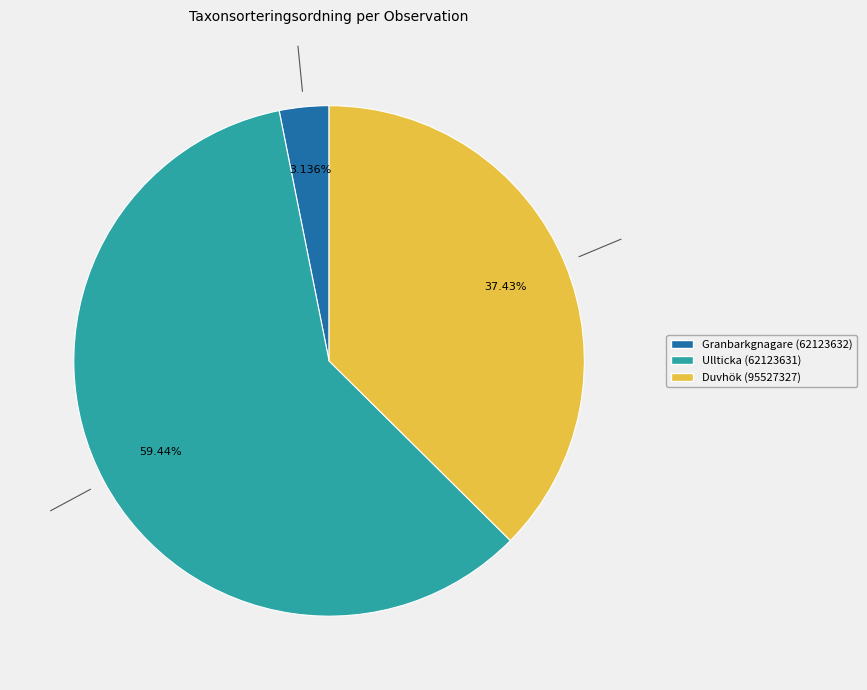

What is the smallest slice in the pie chart?

Granbarkgnagare (62123632)